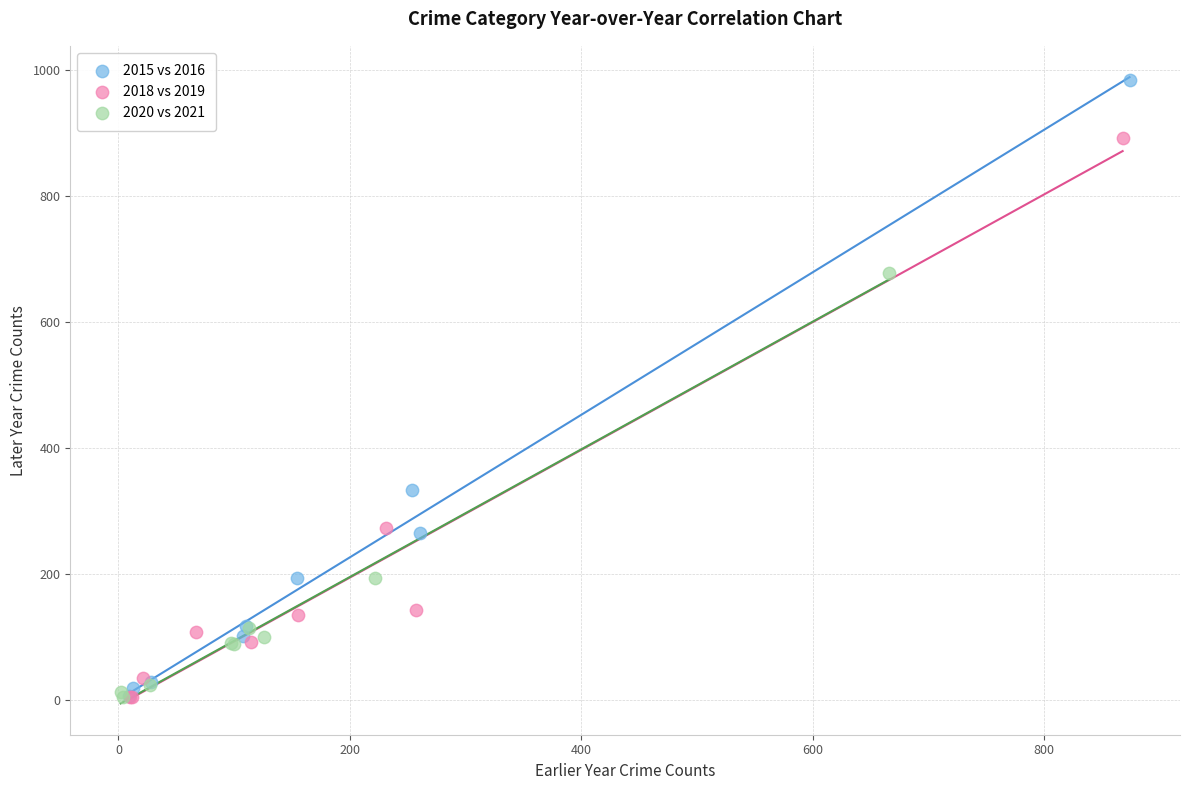

Which series contains the highest Y value?

2015 vs 2016